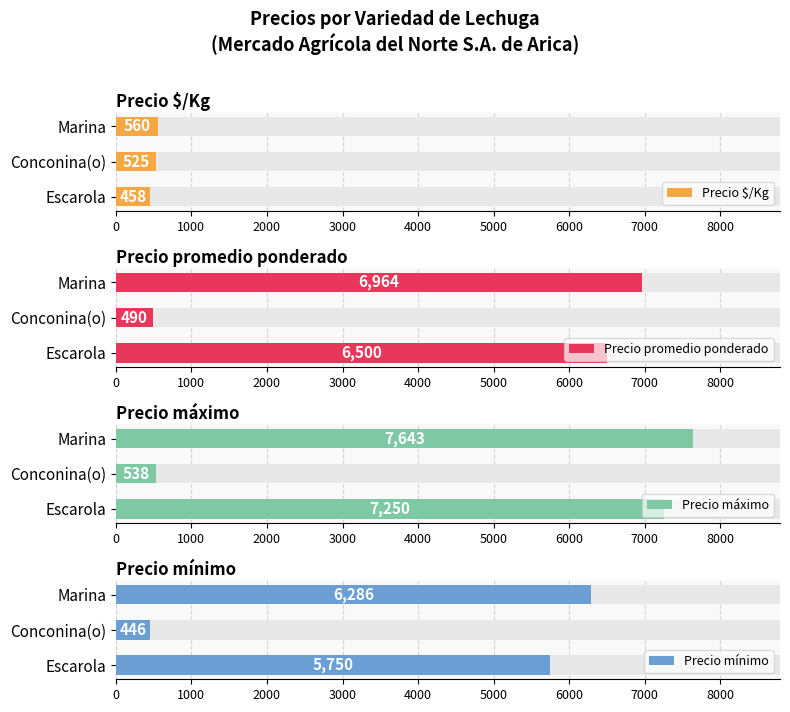

Are the bars grouped side by side (vs. stacked)?

Yes